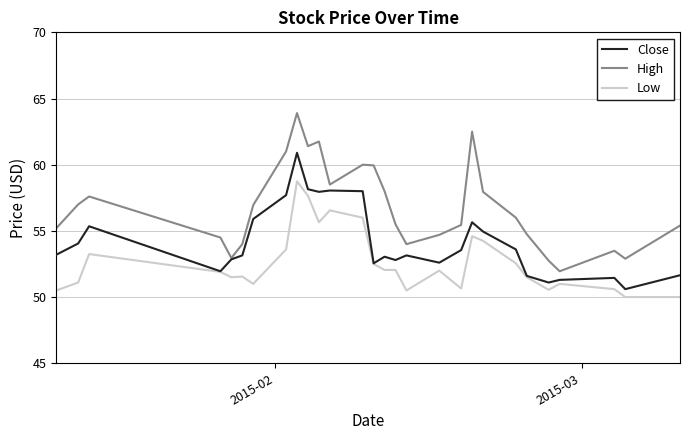

Count the number of data series in this chart.

3